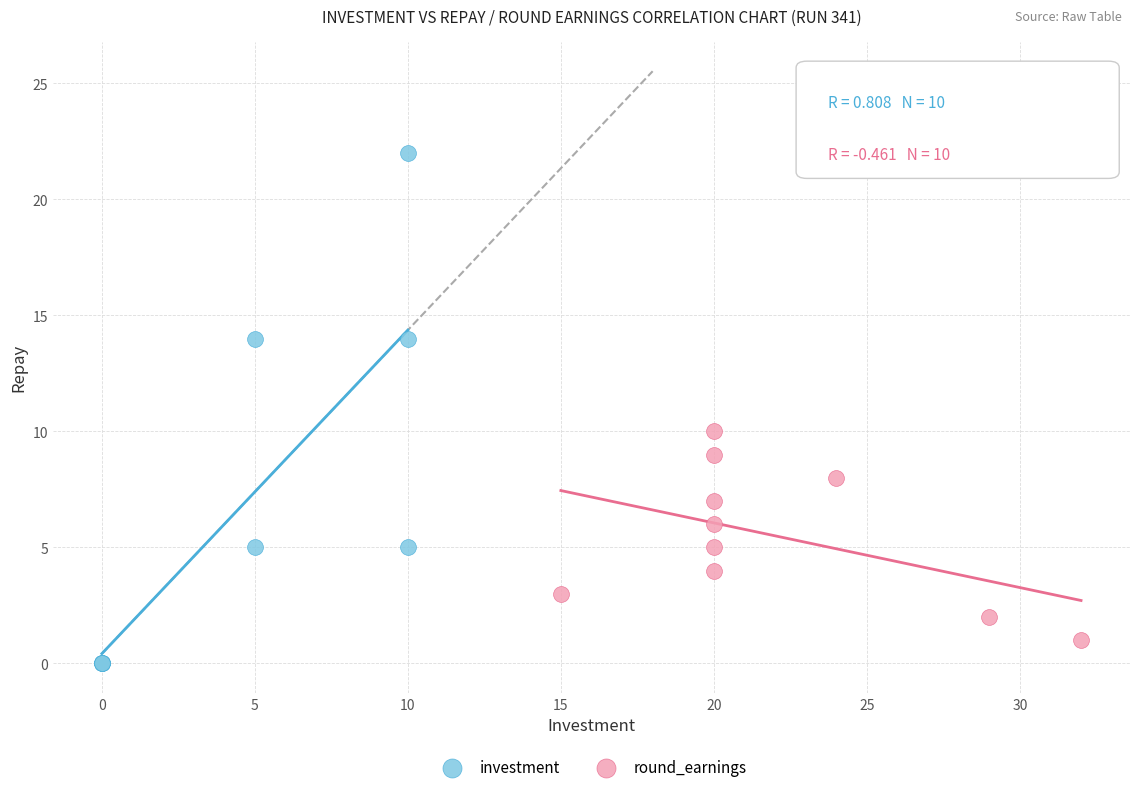

Which series has the widest spread of Y values?

investment